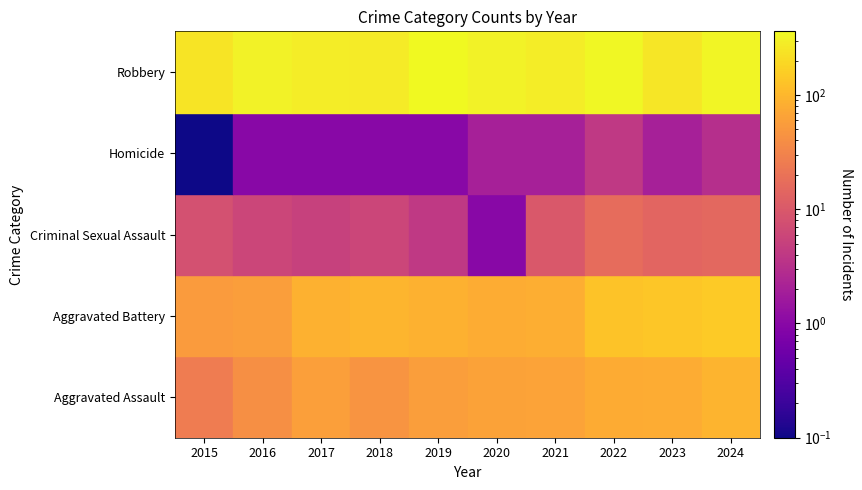

What is the lowest value of the Robbery series?

241